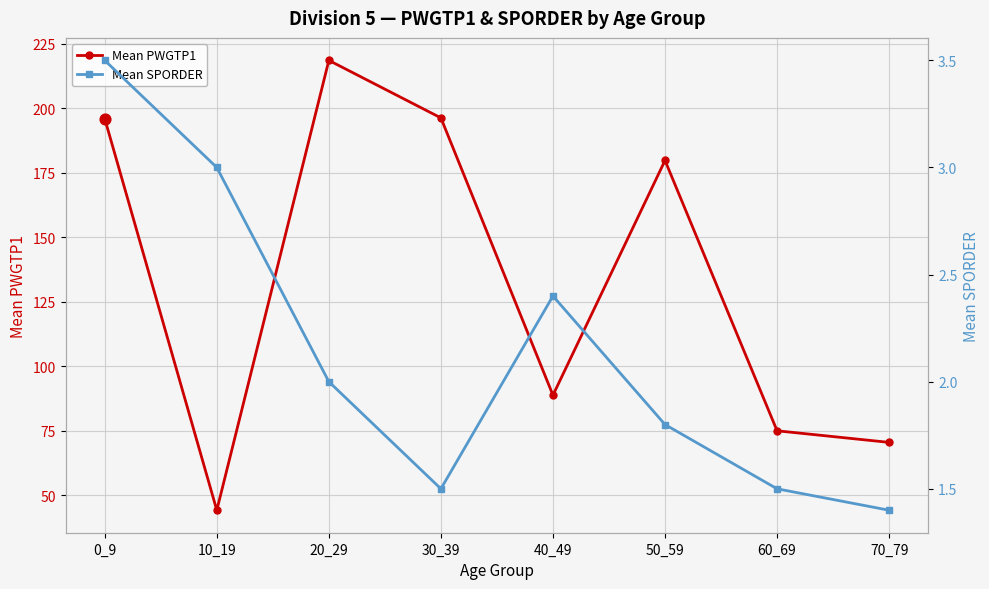

What is the total value across all series at 50_59?

181.6